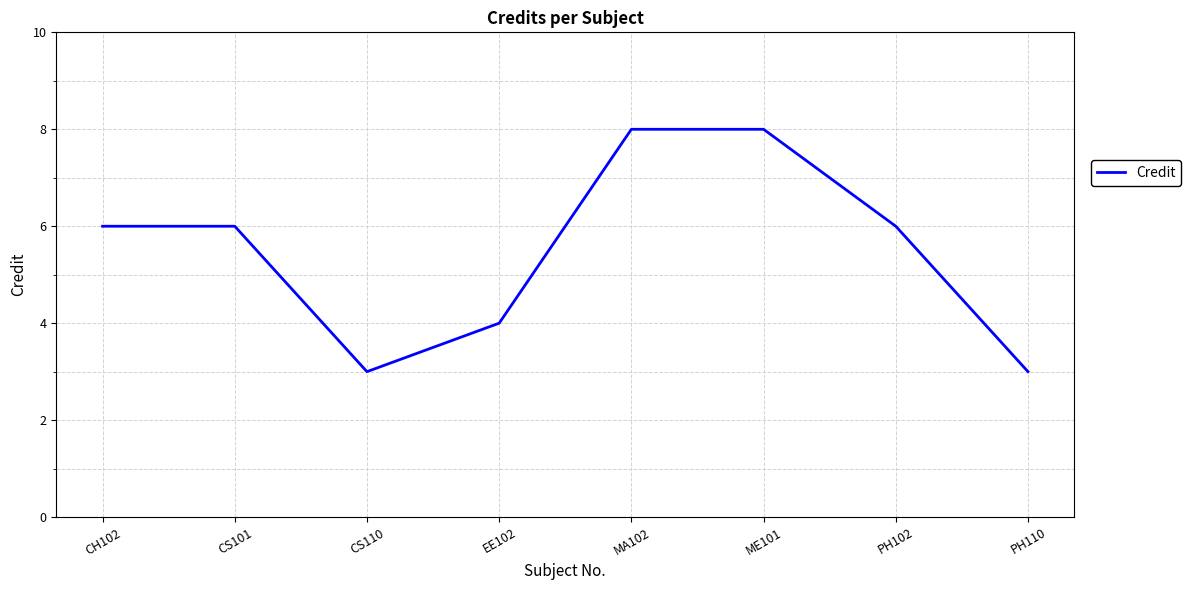

What position from the left is CH102?

1